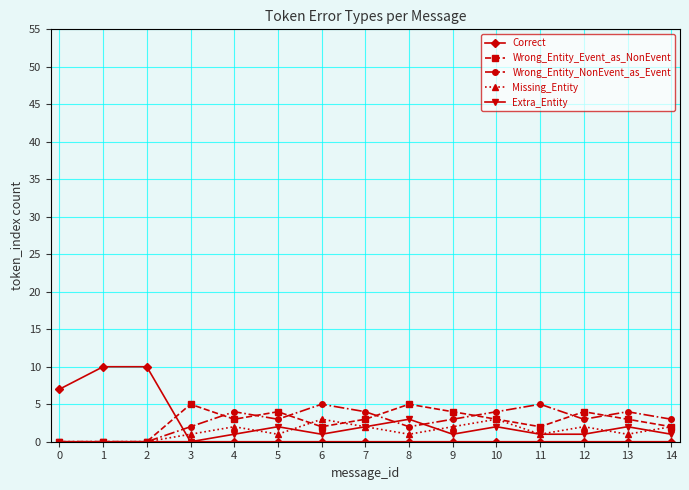

True or false: Wrong_Entity_NonEvent_as_Event has a value of 8 at 6.

False